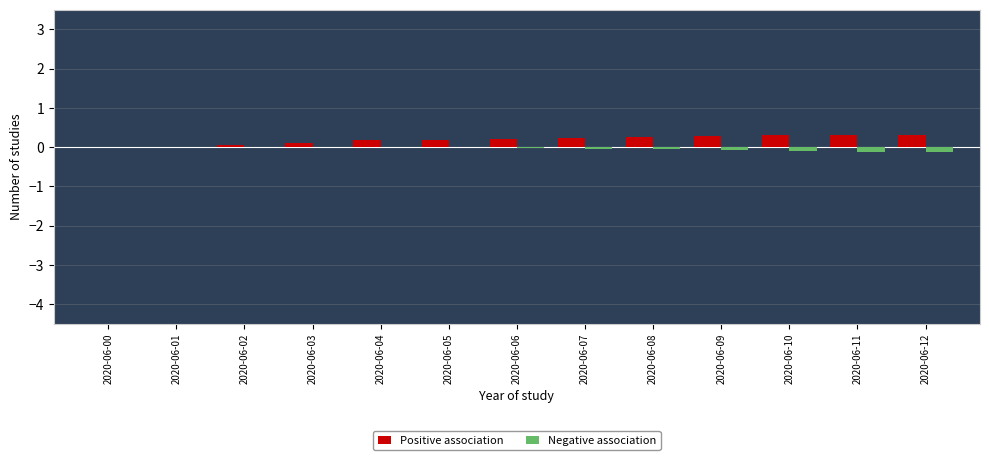

What is the maximum value for Positive association?

0.3